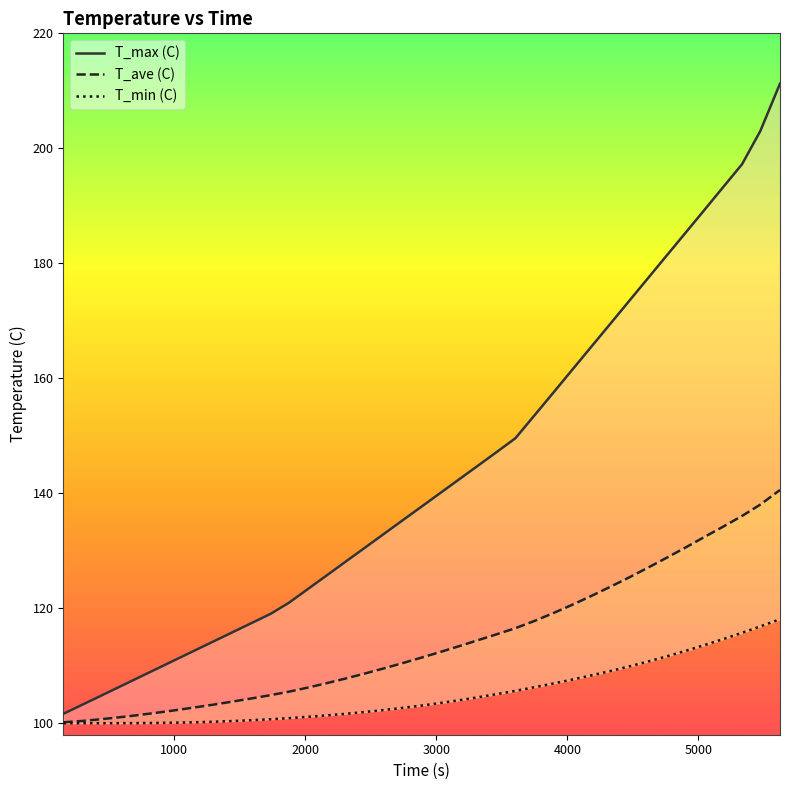

True or false: T_ave (C) and T_min (C) intersect in this chart.

False